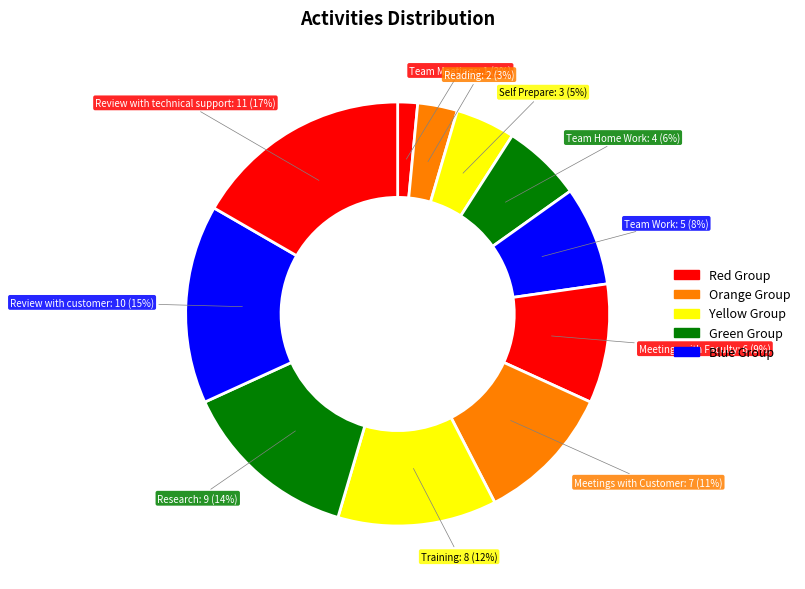

Combined, do Team Meetings and Training account for over 50%?

No